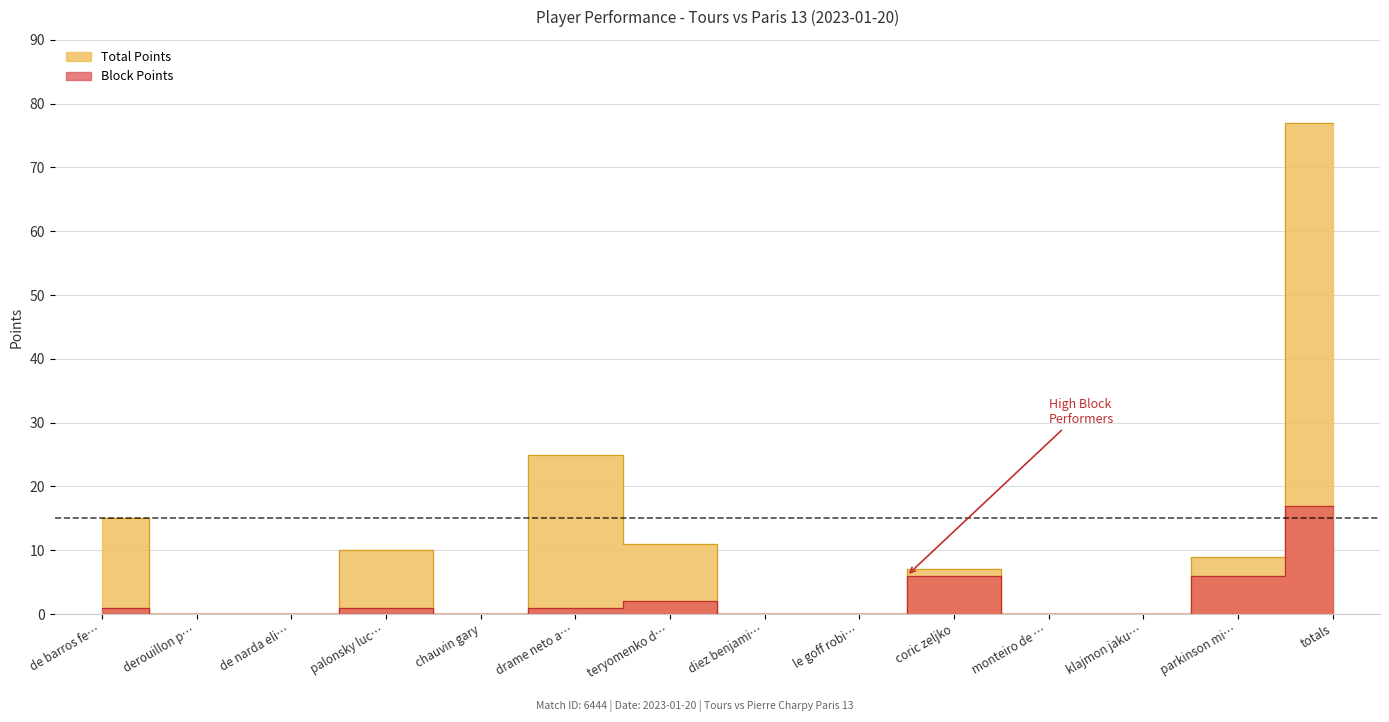

What is the sum of all Total Points values?

154